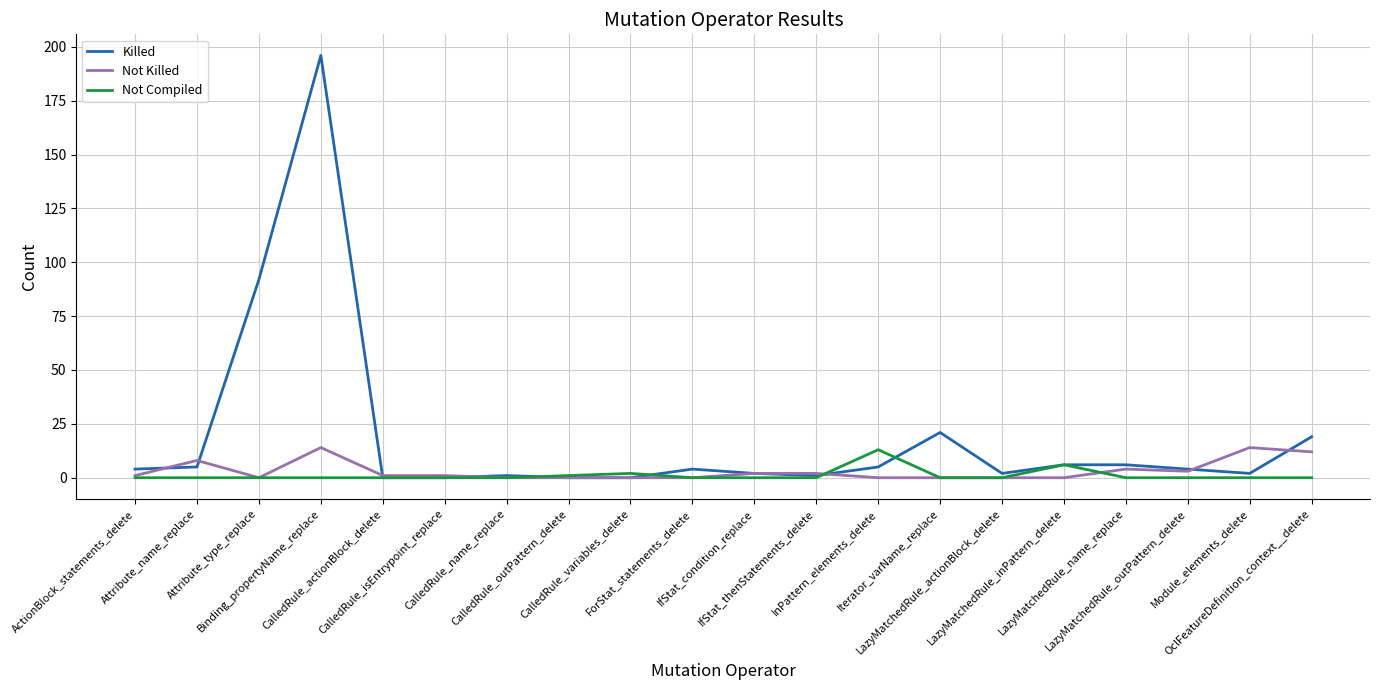

What is the average value of the Not Compiled series?

1